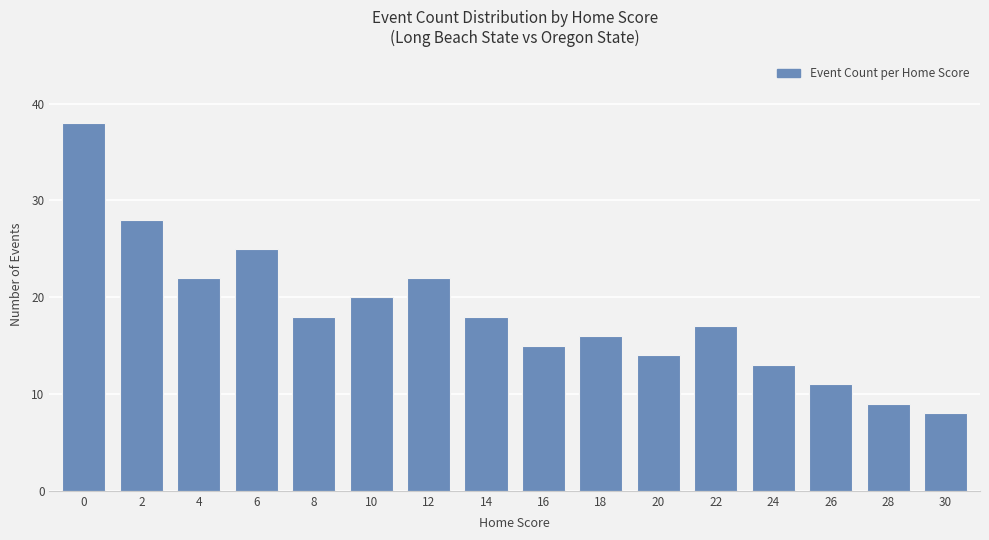

How many bars are there in total?

16